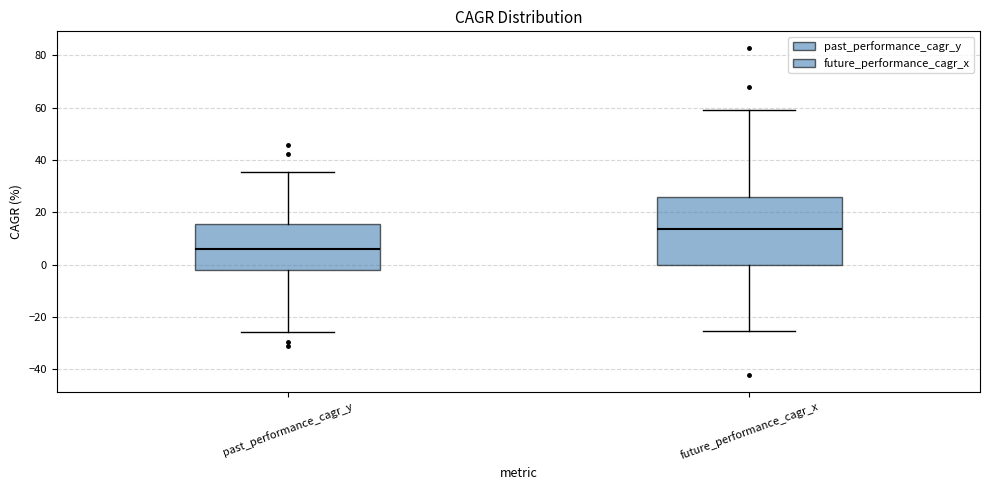

Reading left to right, read every box against the y-axis: the position of its median line, the range the box covers, and the ends of its whiskers. The values are not printed on the chart, so give them approximately, as read against the axis.

past_performance_cagr_y: median 6, box -2 to 16, whiskers -26 to 36
future_performance_cagr_x: median 14, box 0 to 26, whiskers -26 to 60